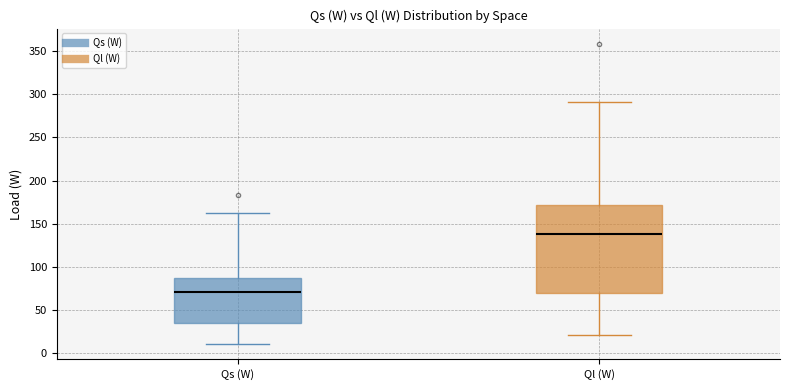

Which box's median line is the highest?

Ql (W)